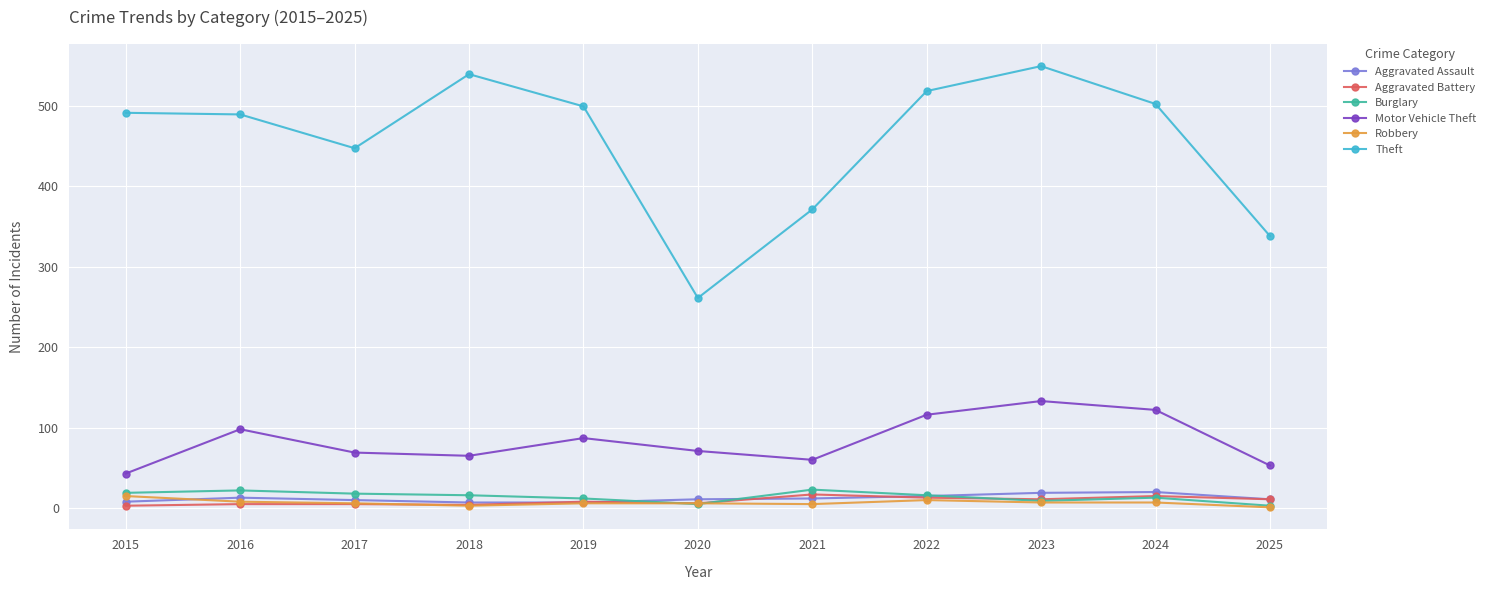

What is the difference between the maximum and minimum values in the Theft series?

288